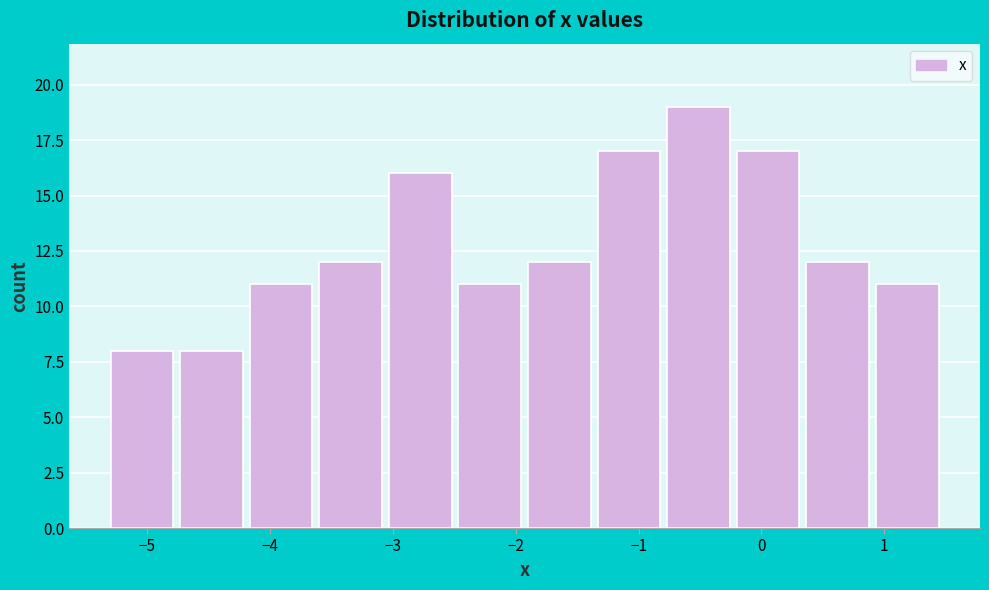

Reading left to right, transcribe this chart: for each bar, give the range it covers on the x-axis and its height. Neither the bar edges nor the heights are printed on the chart, so give them approximately, as read against the axes.

-5.3 to -4.7: 8
-4.7 to -4.2: 8
-4.2 to -3.6: 11
-3.6 to -3.0: 12
-3.0 to -2.5: 16
-2.5 to -1.9: 11
-1.9 to -1.3: 12
-1.3 to -0.8: 17
-0.8 to -0.2: 19
-0.2 to 0.4: 17
0.4 to 0.9: 12
0.9 to 1.5: 11